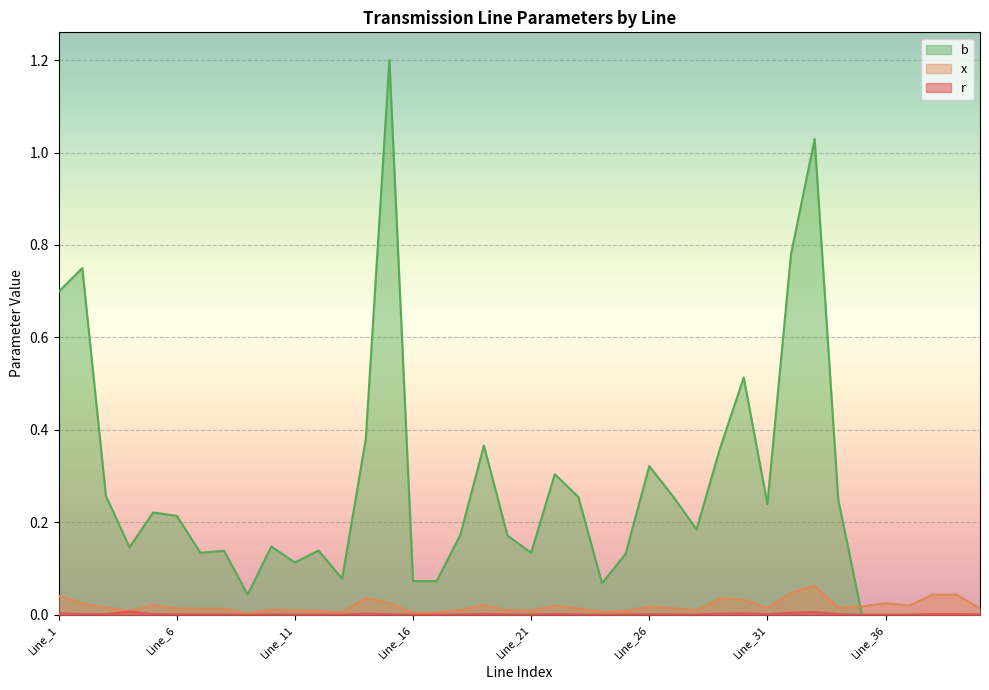

True or false: r and b intersect in this chart.

False